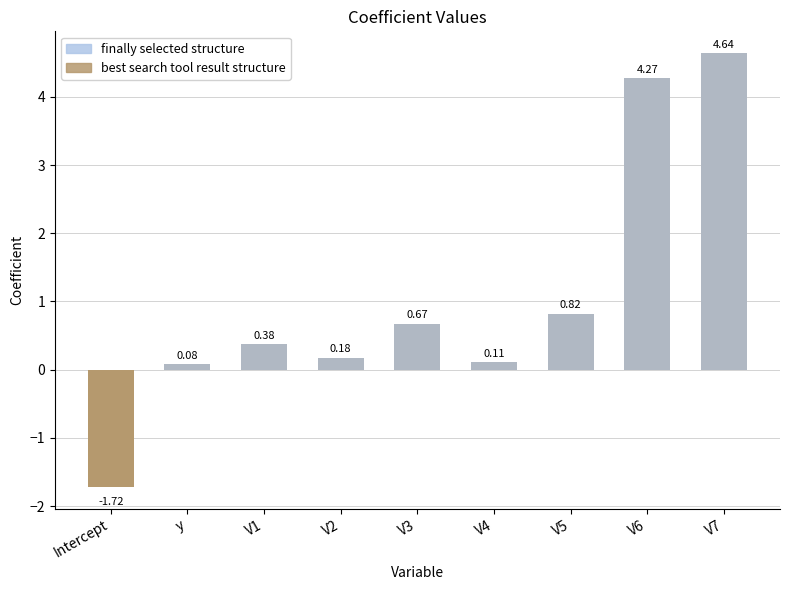

Which series has the largest total across all categories?

vals (blue layer)